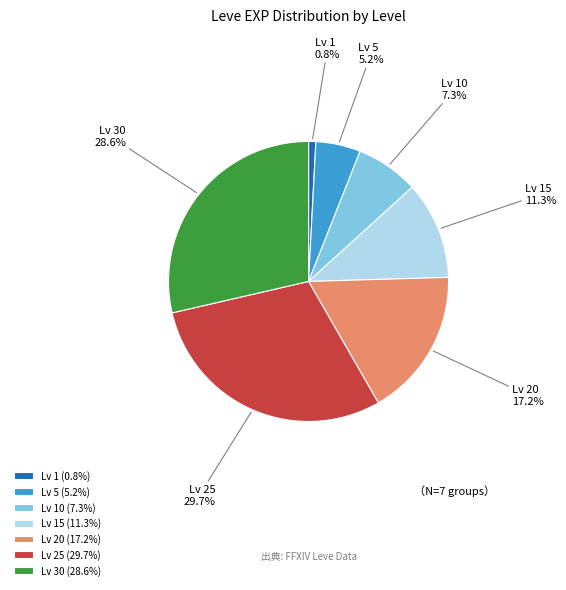

Count the number of slices in the pie.

7